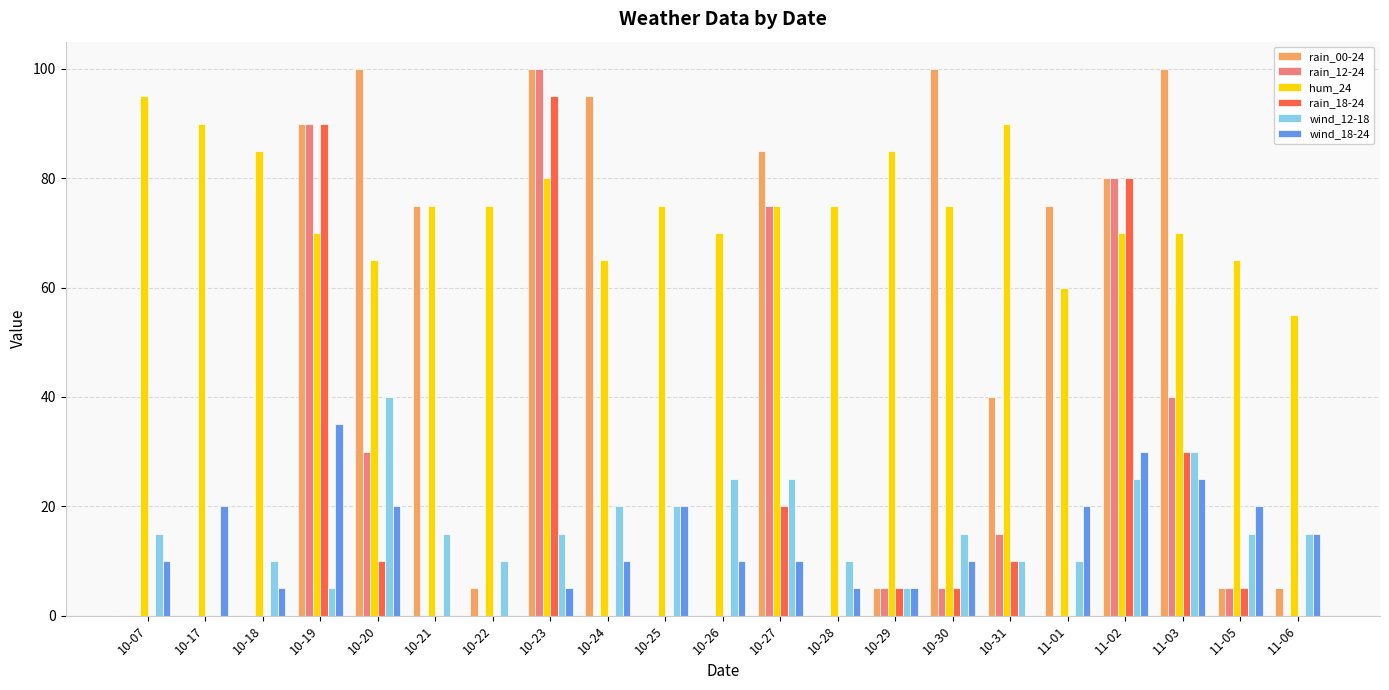

At which label is rain_12-24 closest to 50?

11-03